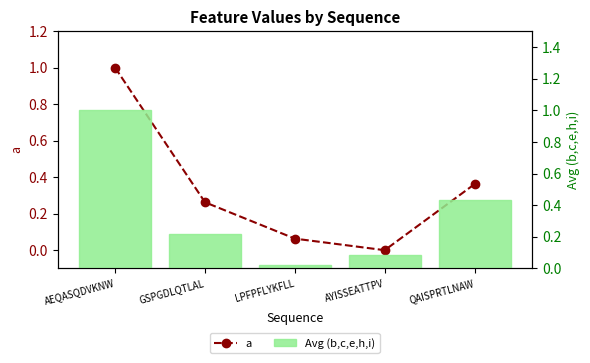

How many data points does each series have?

5